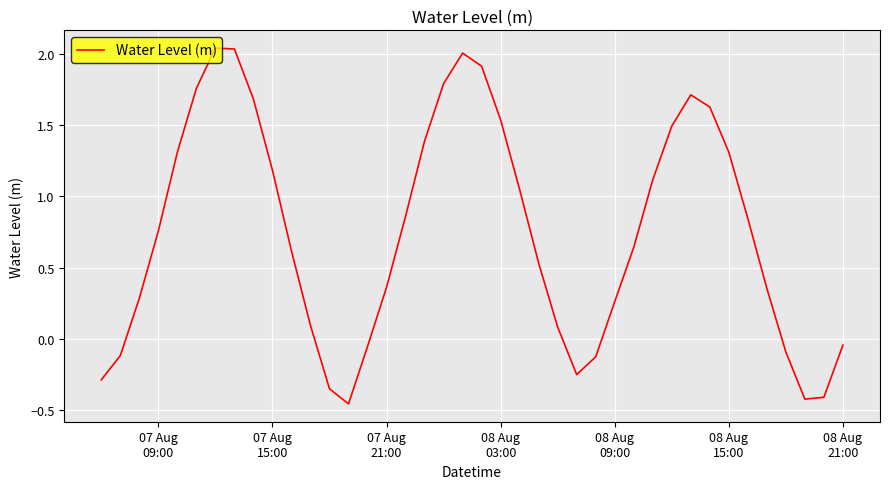

What is the difference between the maximum and minimum values?

2.5